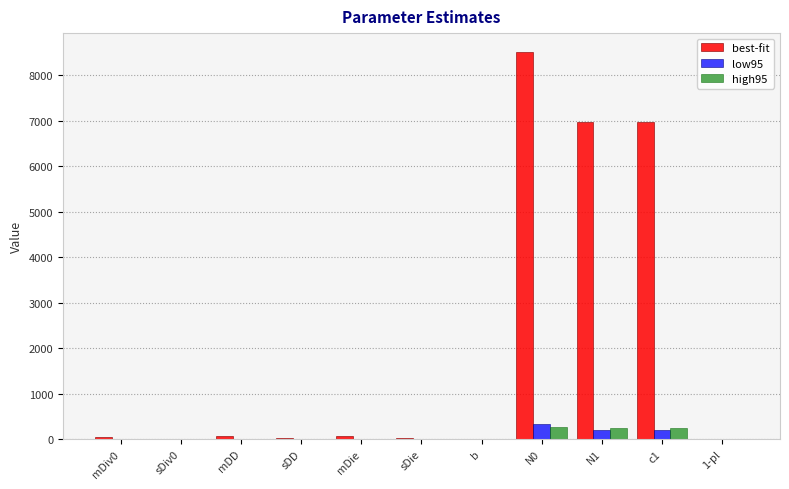

What is the maximum value shown in the chart?

8504.2